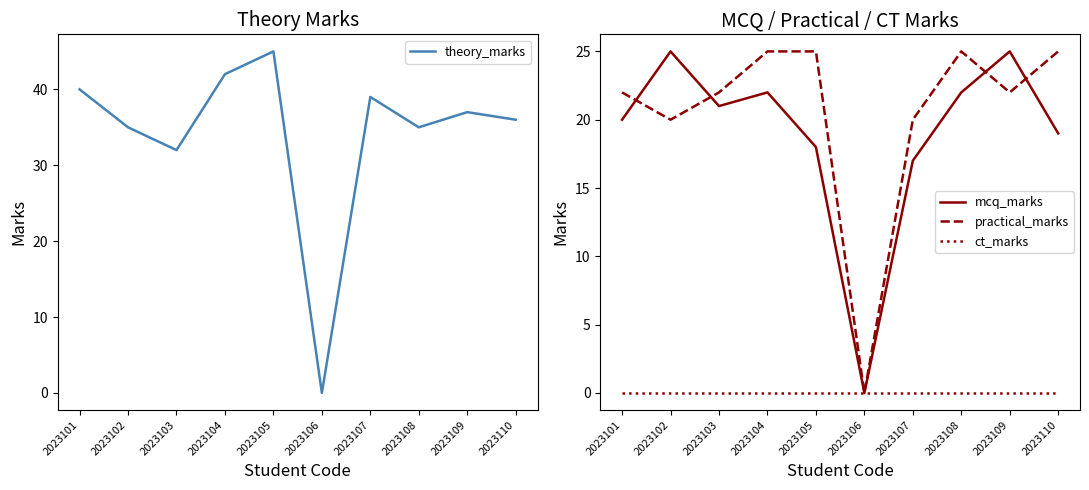

What is the sum of the practical_marks values at 2023101 and 2023105?

47